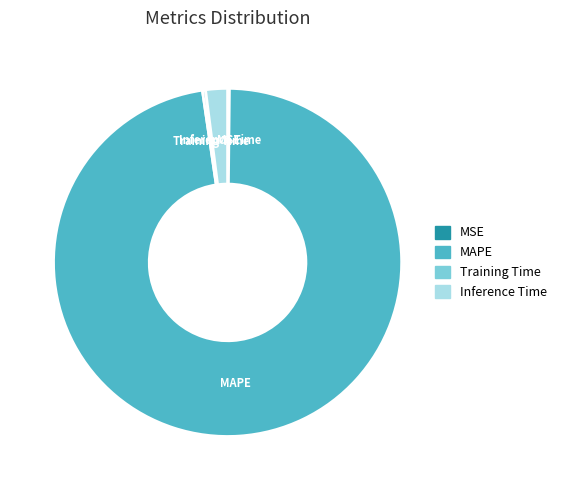

True or false: MAPE accounts for 98% of the total.

True